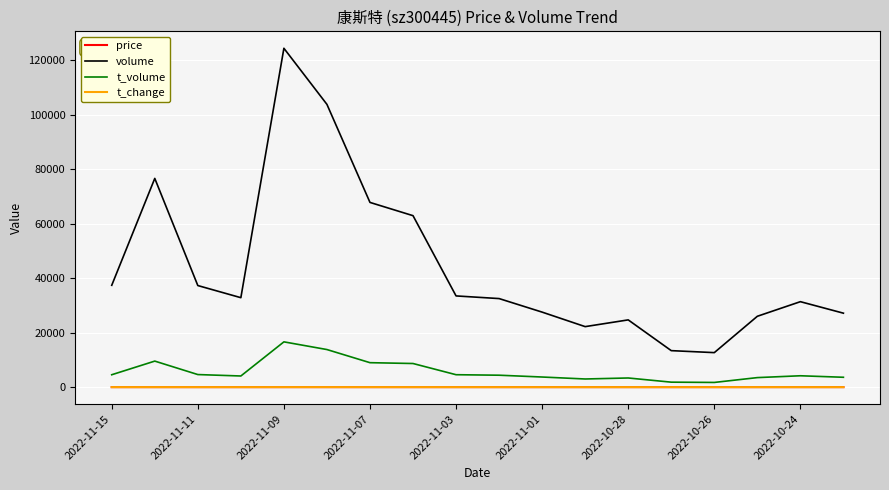

How many lines are shown in the chart?

4